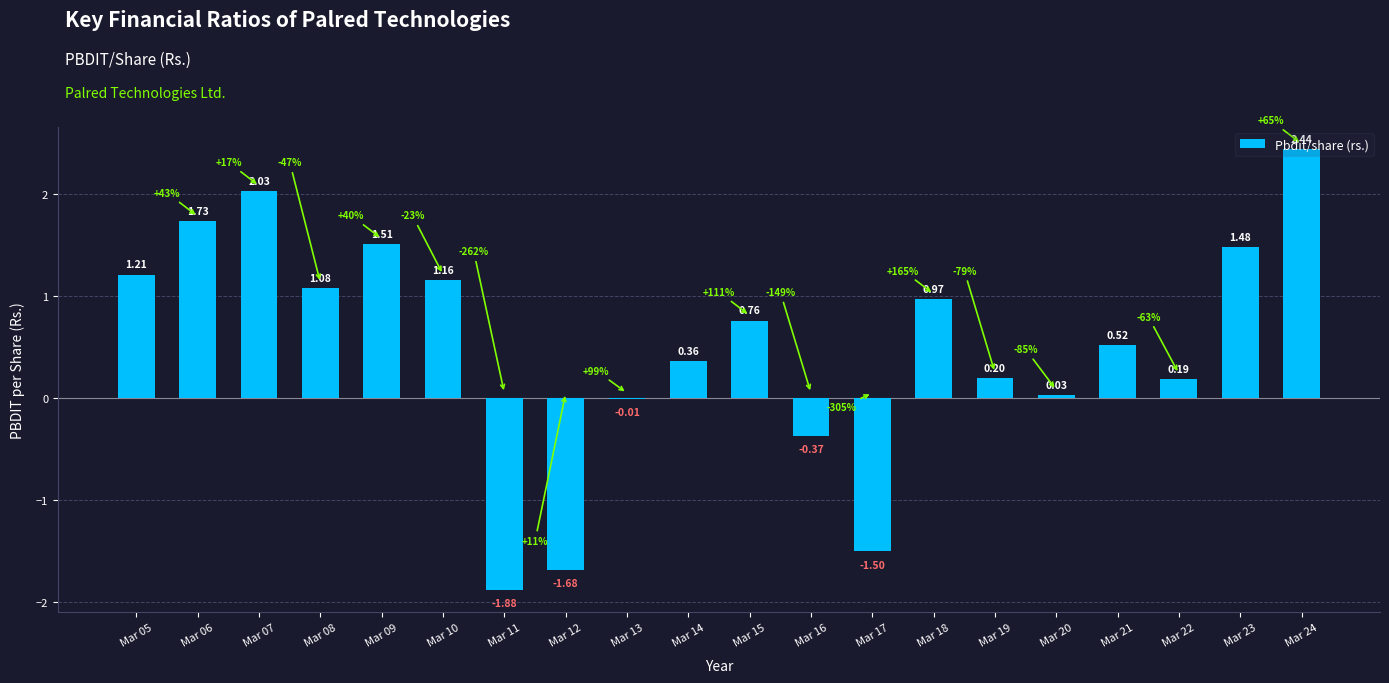

Between Mar 17 and Mar 15, which is larger?

Mar 15